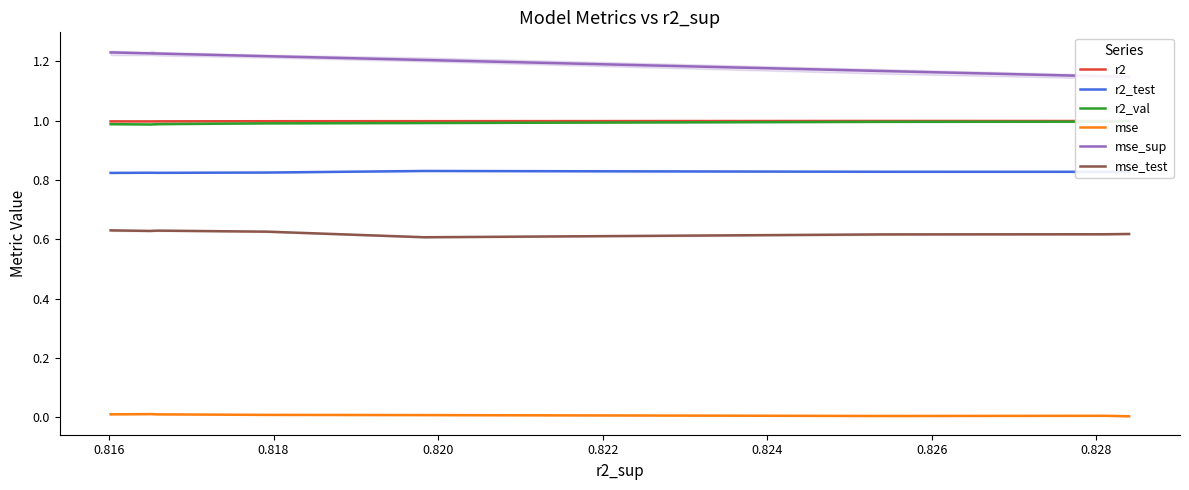

At how many categories does at least one series exceed 1?

10